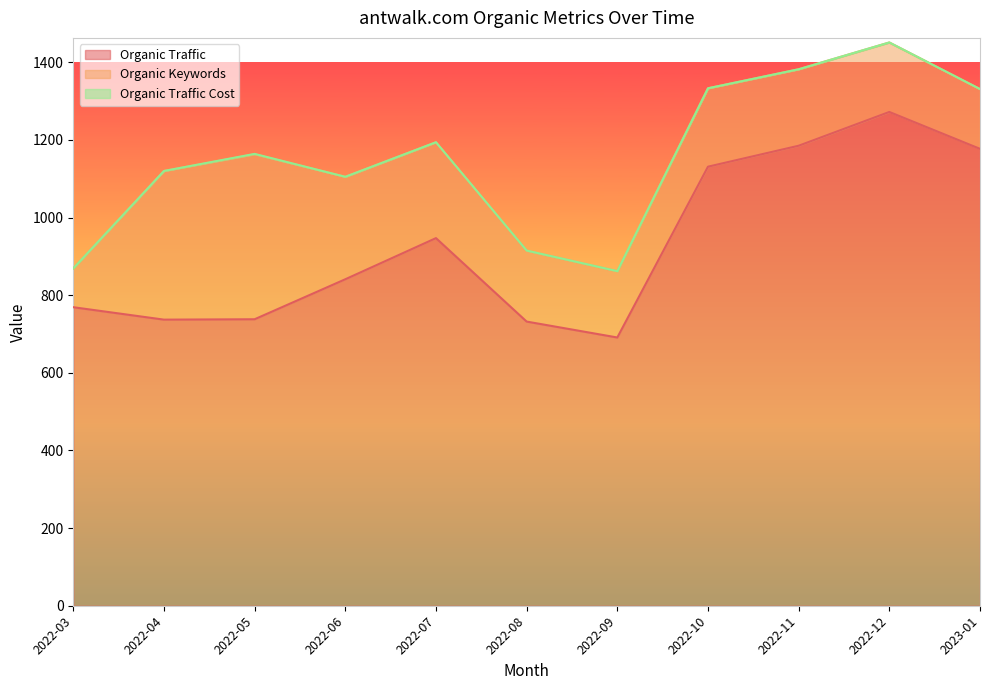

At which label does Organic Traffic Cost reach its minimum?

2022-03